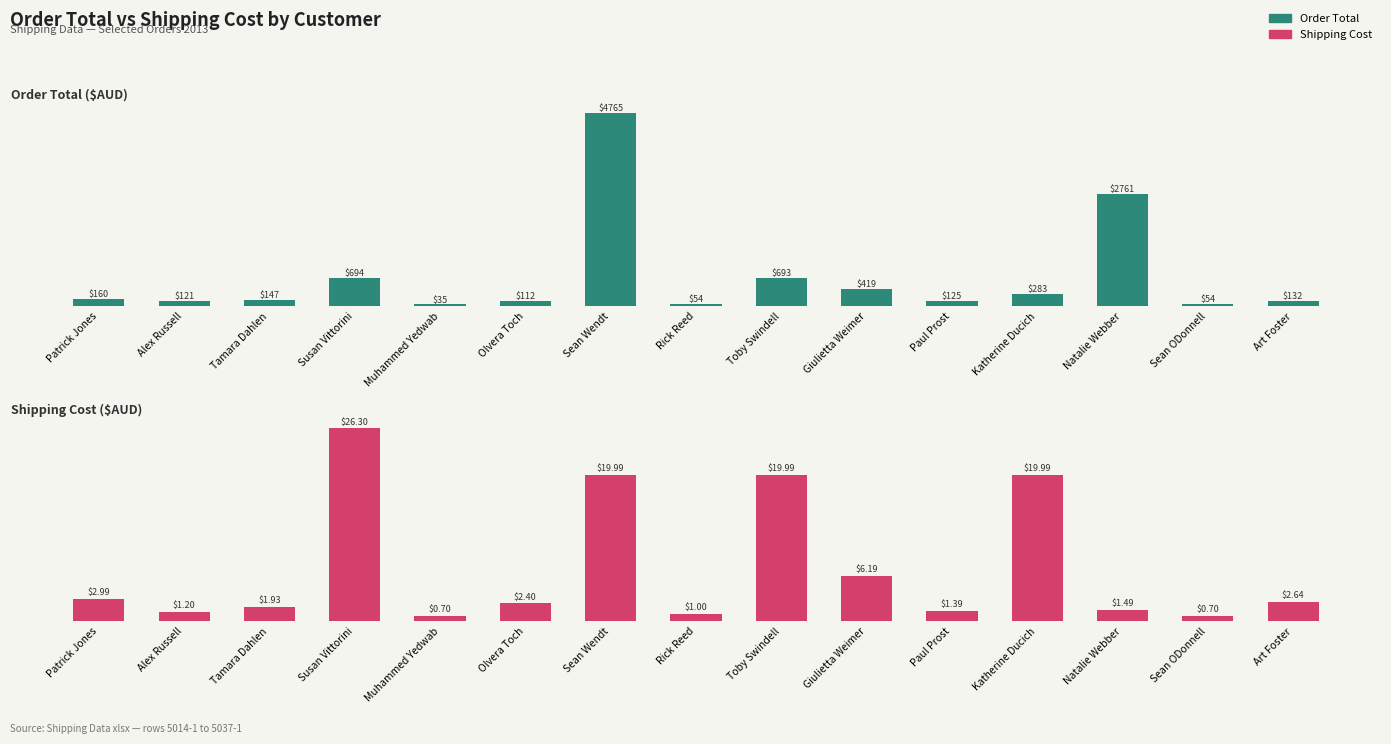

What is the approximate value of Order Total at Art Foster?

132.1